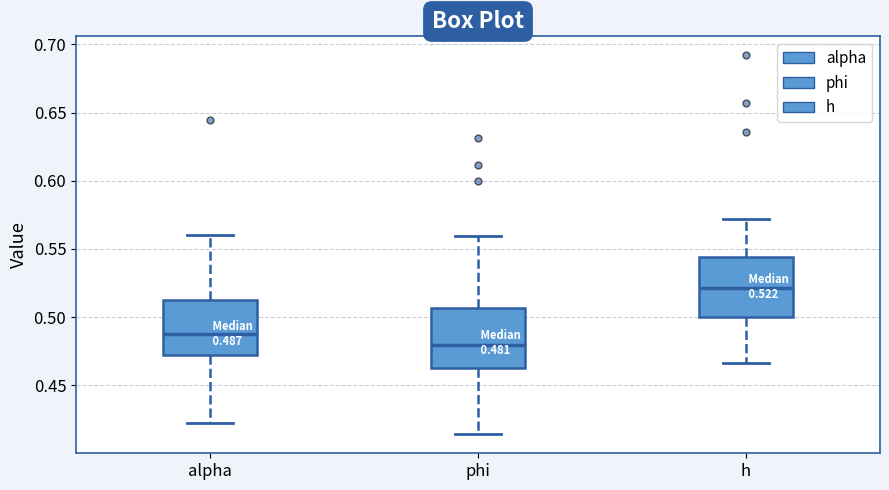

Which box's median line is the lowest?

phi